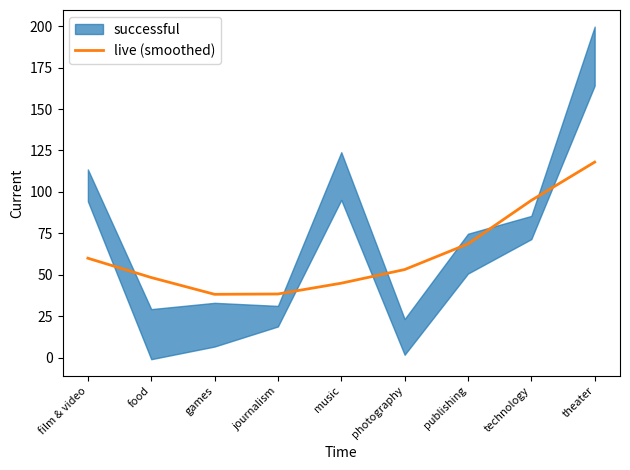

Reading left to right, list all the values displayed in this chart.

film & video=60.1	food=48.4	games=38.3	journalism=38.5	music=45.0	photography=53.2	publishing=68.7	technology=94.9	theater=118.0